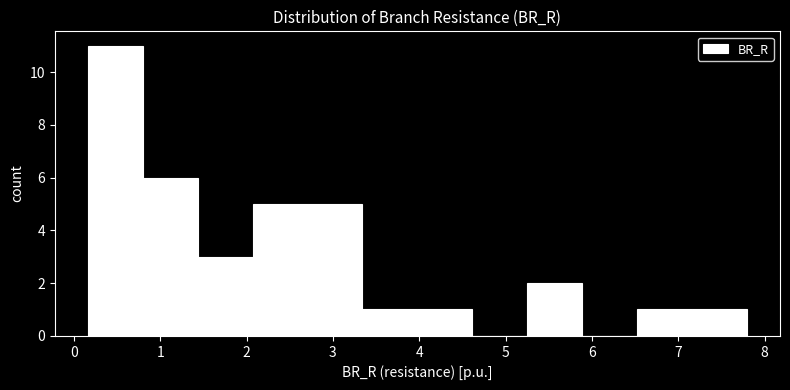

Reading left to right, list every bar in this chart as the range it spans on the x-axis followed by its height. Neither the bar edges nor the heights are printed on the chart, so give them approximately, as read against the axes.

0.2 to 0.8: 11
0.8 to 1.4: 6
1.4 to 2.1: 3
2.1 to 2.7: 5
2.7 to 3.3: 5
3.3 to 4.0: 1
4.0 to 4.6: 1
4.6 to 5.3: 0
5.3 to 5.9: 2
5.9 to 6.5: 0
6.5 to 7.2: 1
7.2 to 7.8: 1